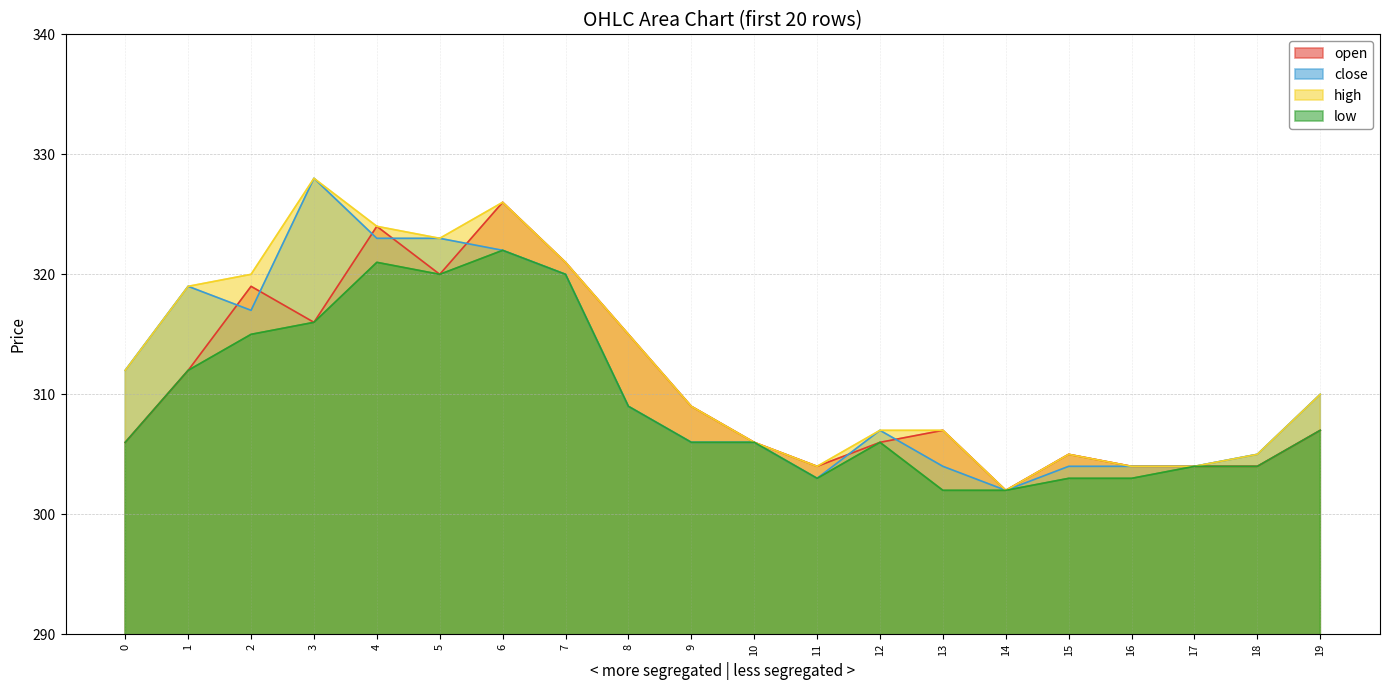

What is the average value of the high series?

313